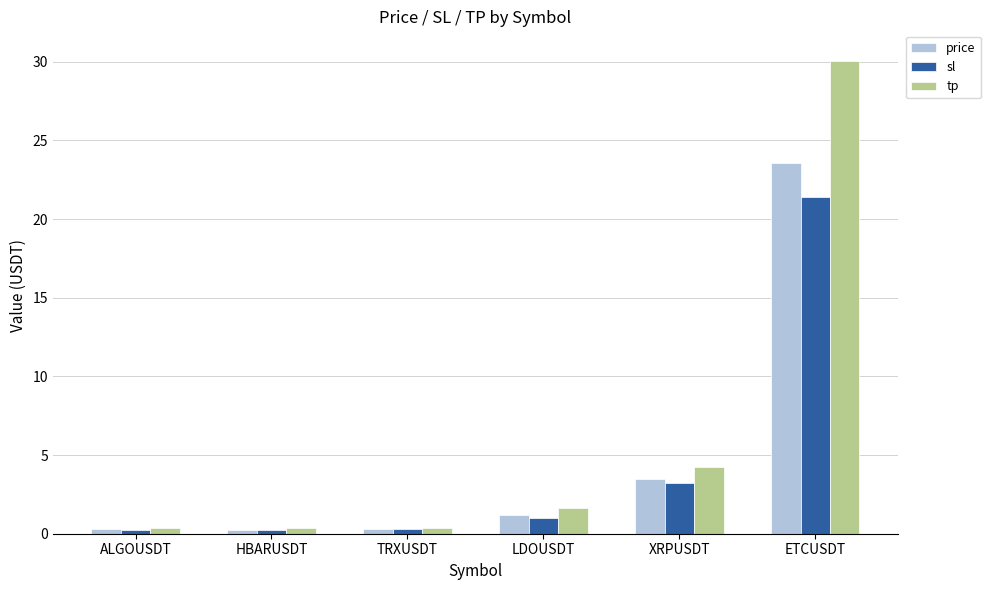

Which series changed the most between ALGOUSDT and ETCUSDT?

tp